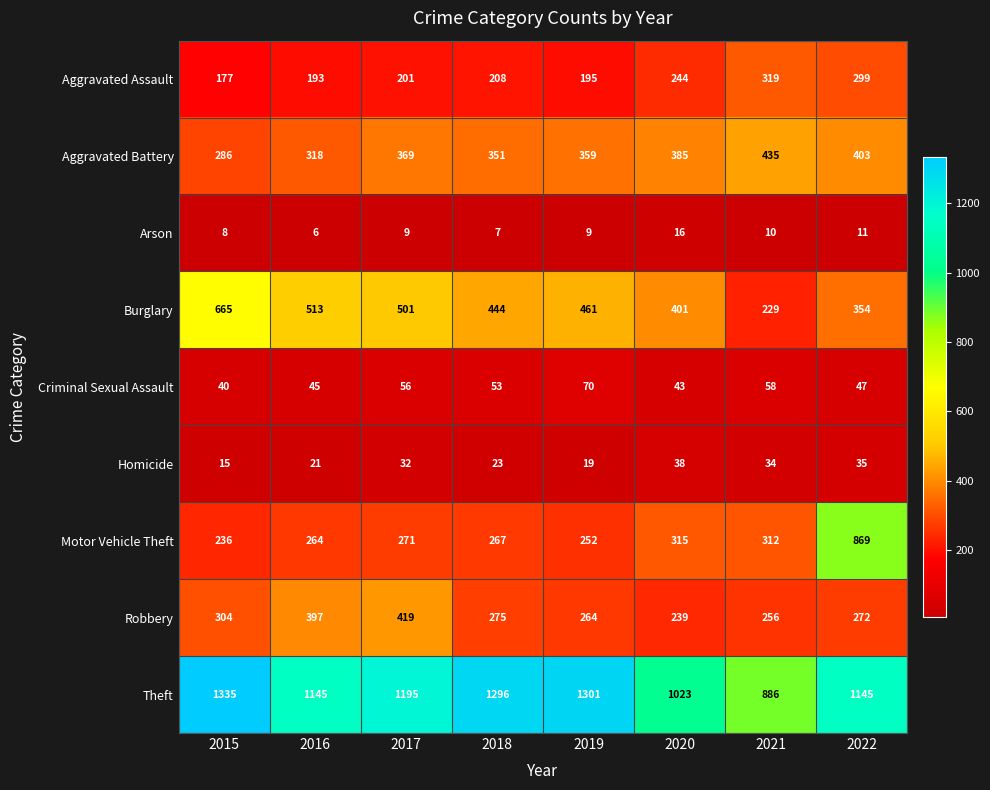

Between 2015 and 2021, which series saw the biggest shift?

Theft